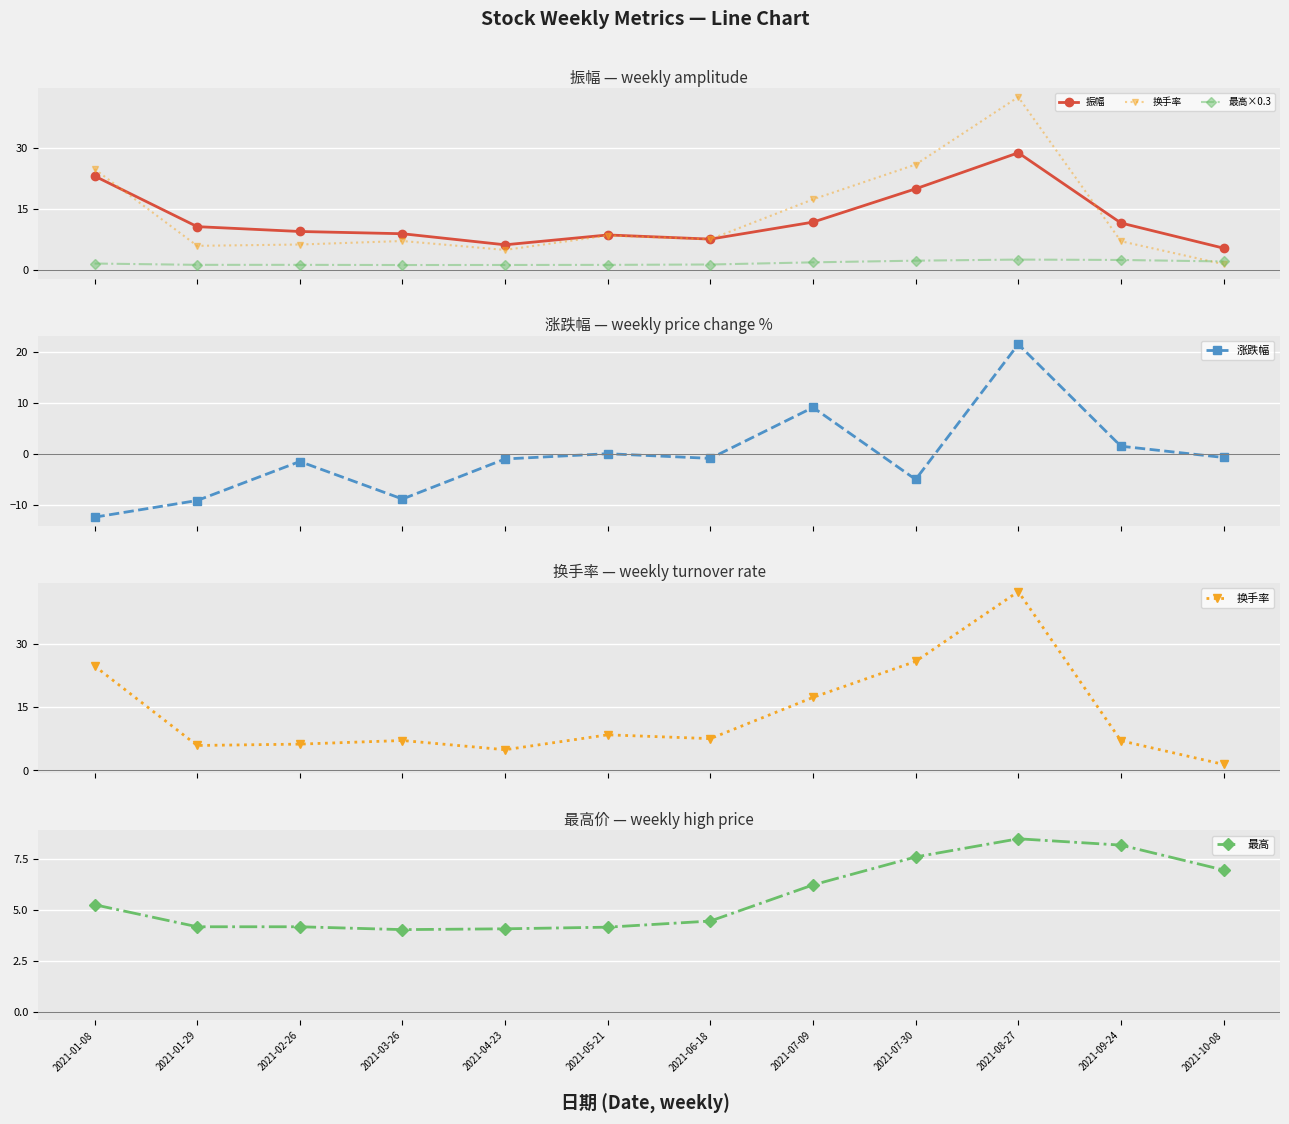

At 2021-10-08, list the series in order from largest to smallest.

最高, 振幅, 最高×0.3, 换手率, 涨跌幅